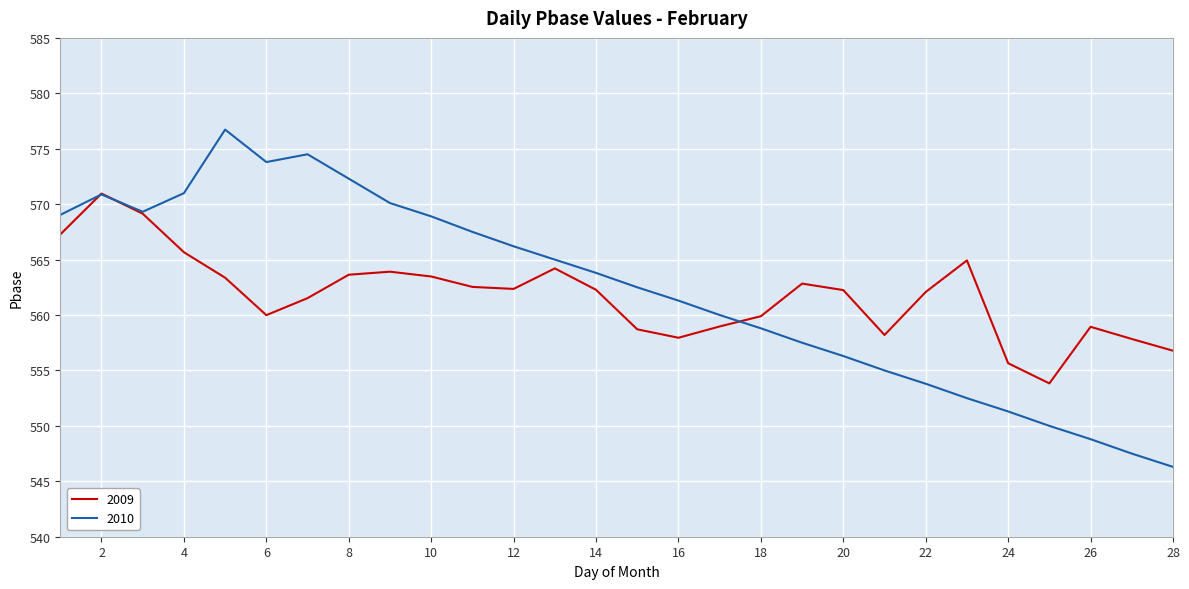

List the series in order of their peak value, highest first.

2010, 2009